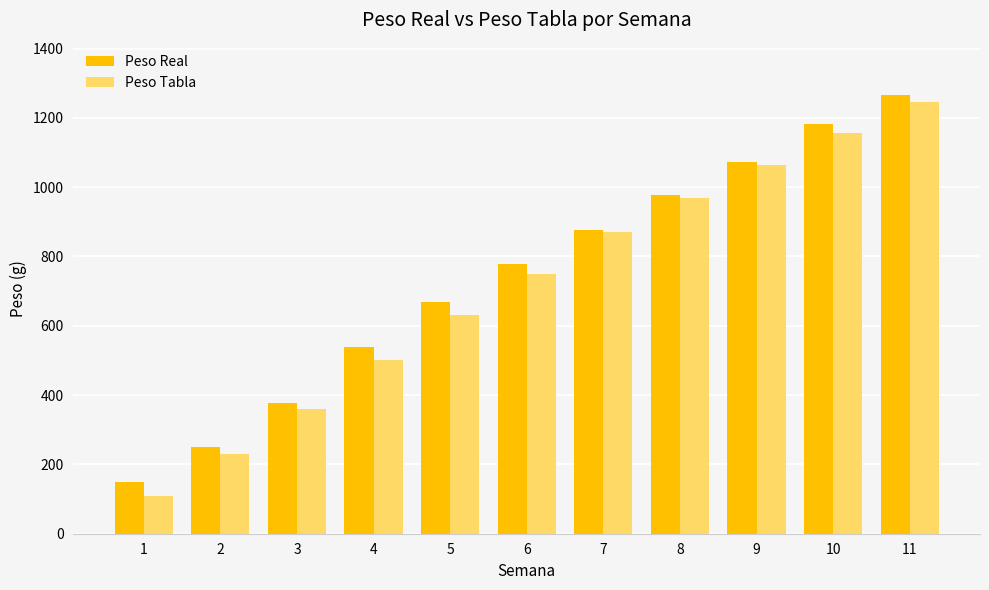

What are all the series names shown in the legend?

Peso Real, Peso Tabla